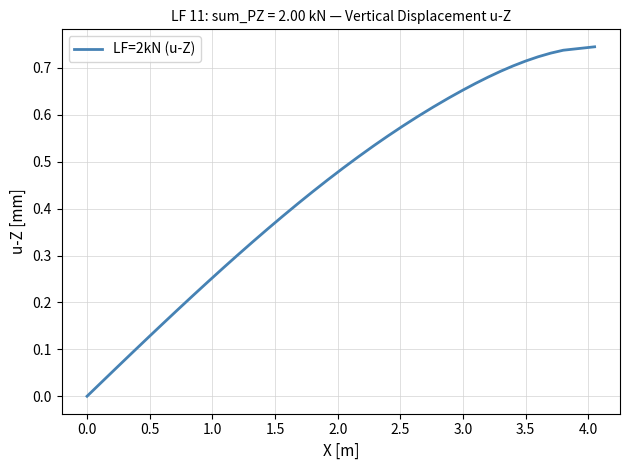

What is the value of the 29th point from the left?

0.6